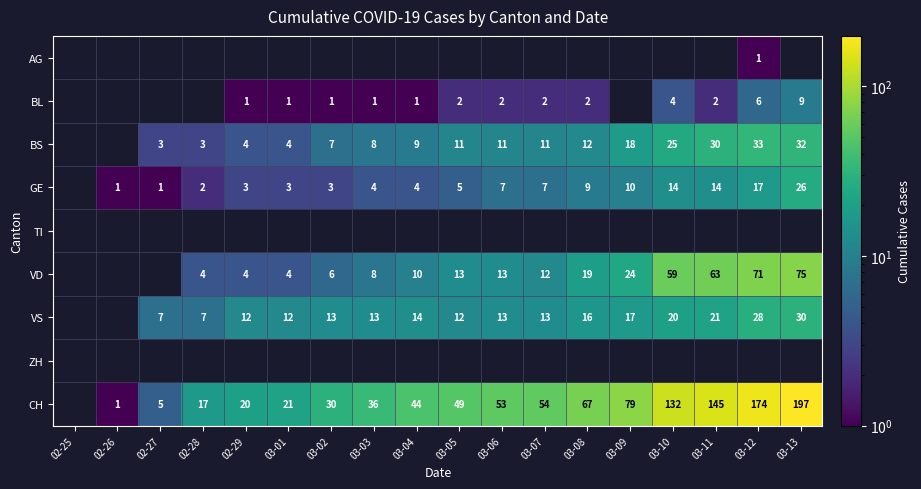

At which category does the chart reach its minimum across all series?

03-12